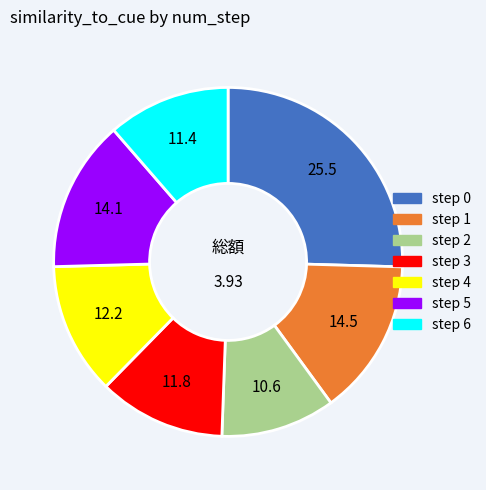

Is there a majority slice in this chart?

No